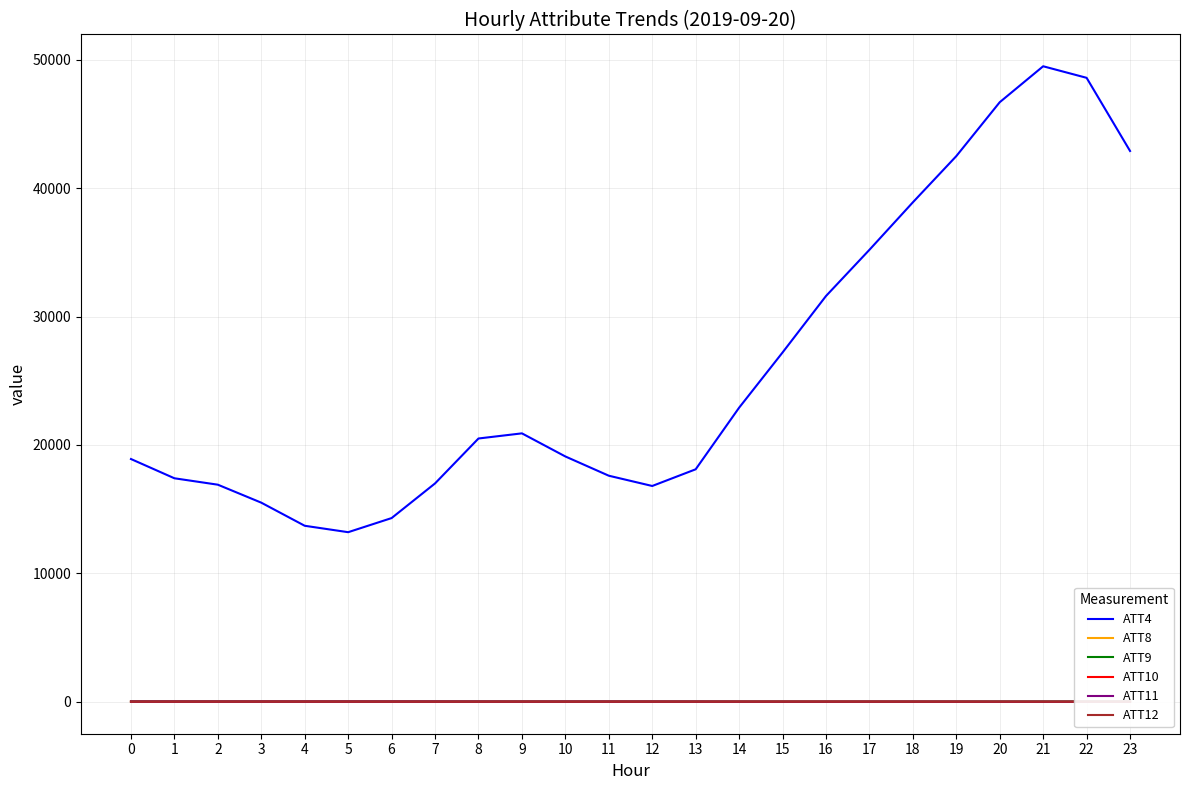

At which label is ATT11 closest to 3?

9